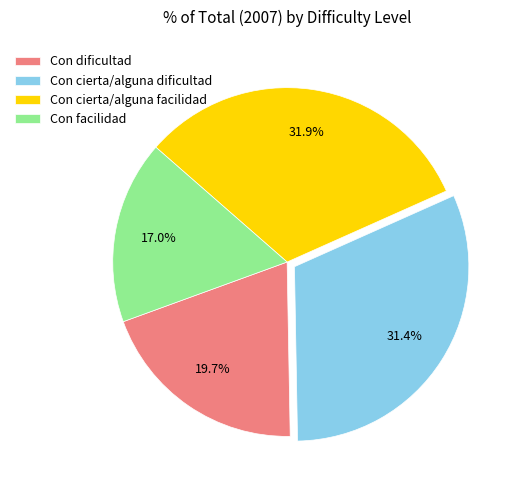

Which has a higher value, Con facilidad or Con cierta/alguna facilidad?

Con cierta/alguna facilidad